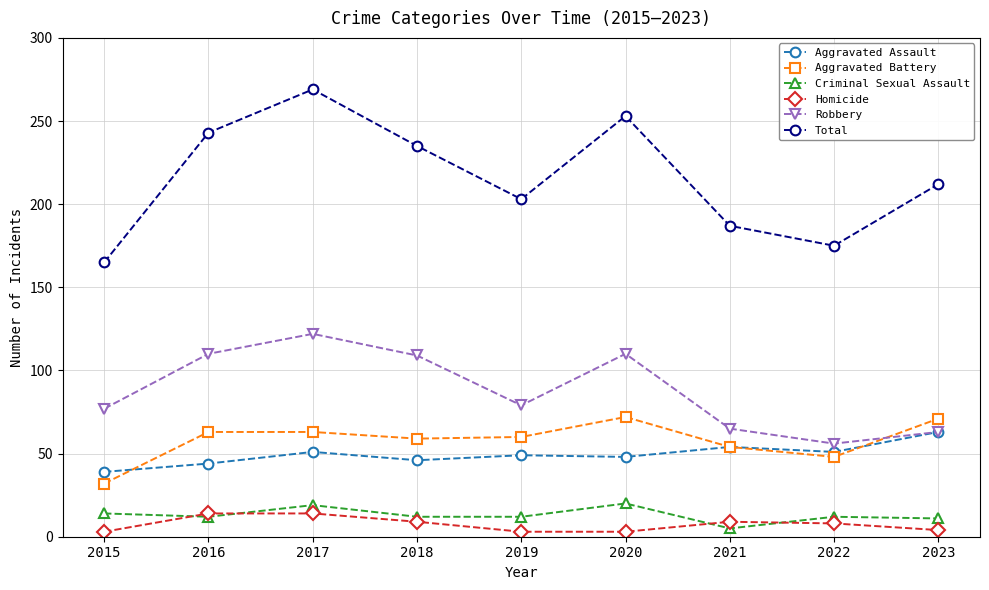

Is it true that Aggravated Assault equals 54 at 2021?

True